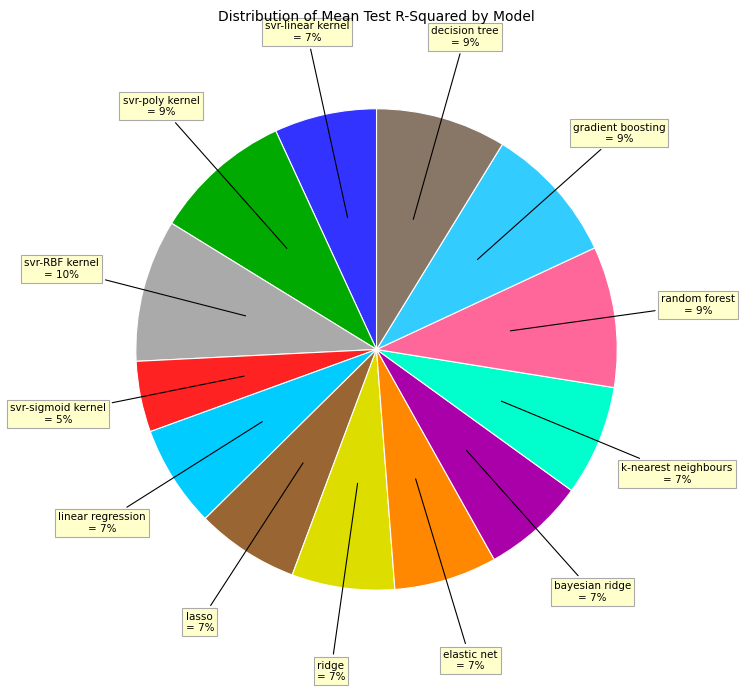

Does any single category account for the majority?

No